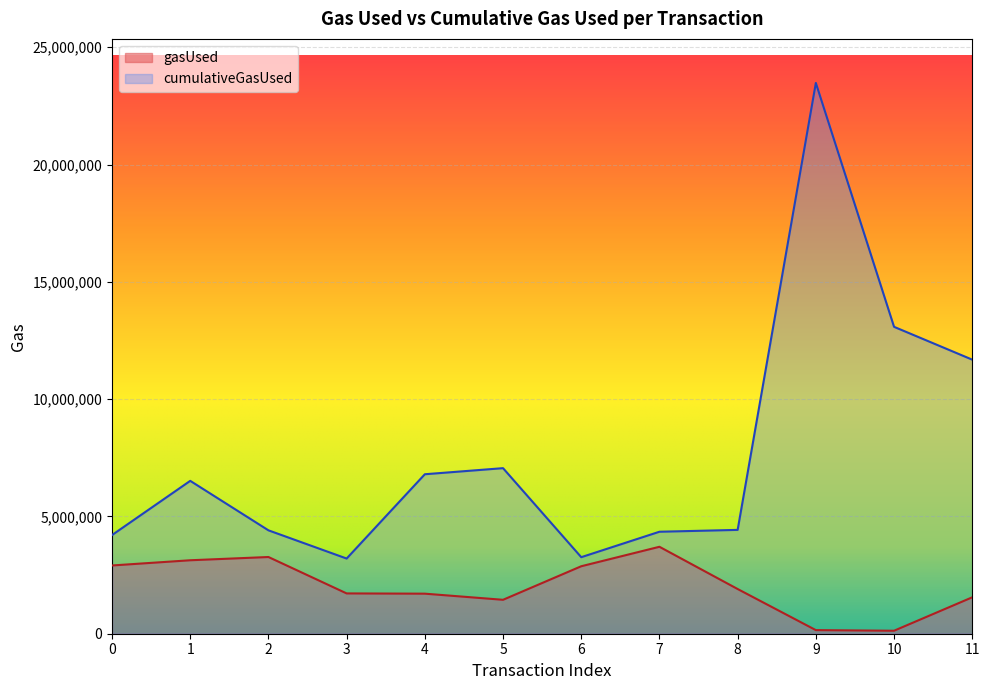

List the labels in order of cumulativeGasUsed value, largest first.

9, 10, 11, 5, 4, 1, 8, 2, 7, 0, 6, 3